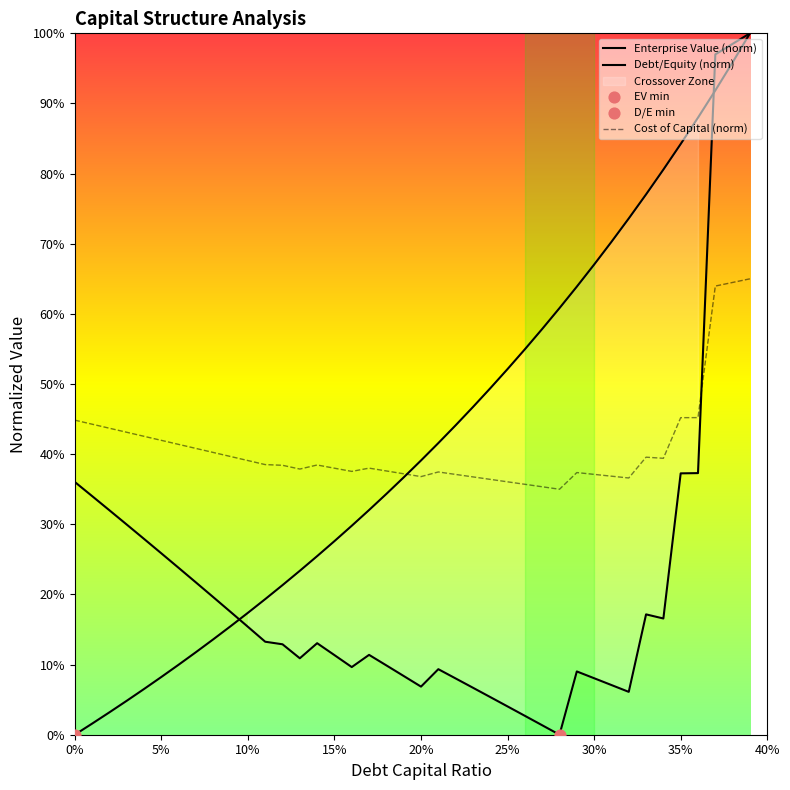

At how many categories does at least one series exceed 0?

40